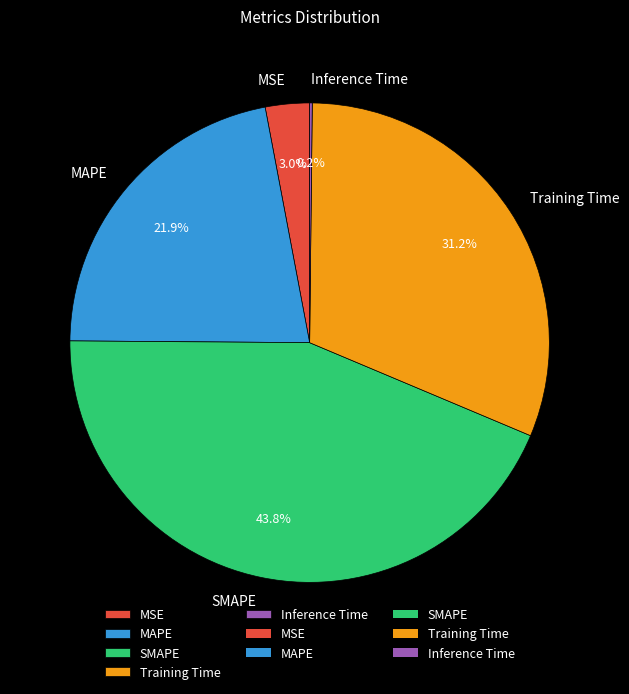

To the nearest percent, what percentage of the pie is Training Time?

31%